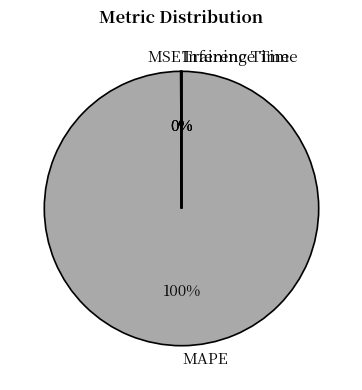

To the nearest percent, what is the difference between the largest and smallest slice percentages?

100%